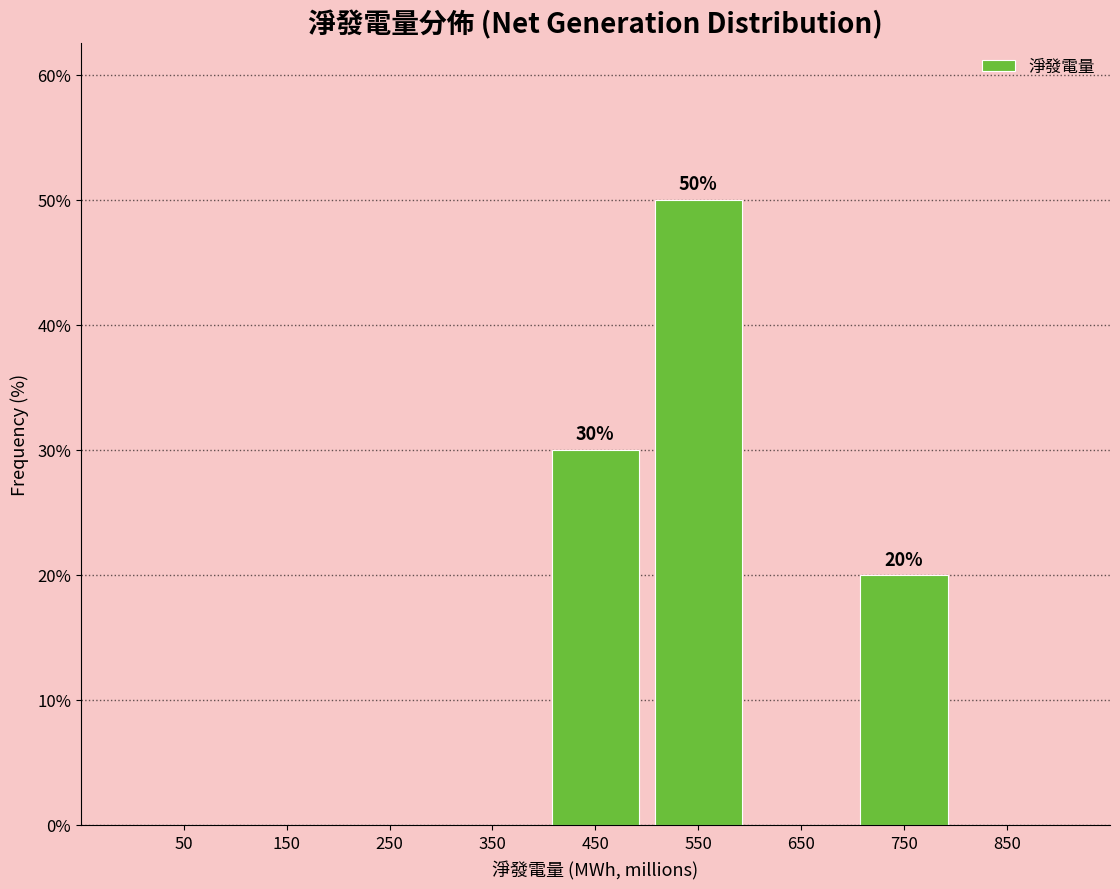

Which range on the x-axis has the tallest bar?

500 to 600